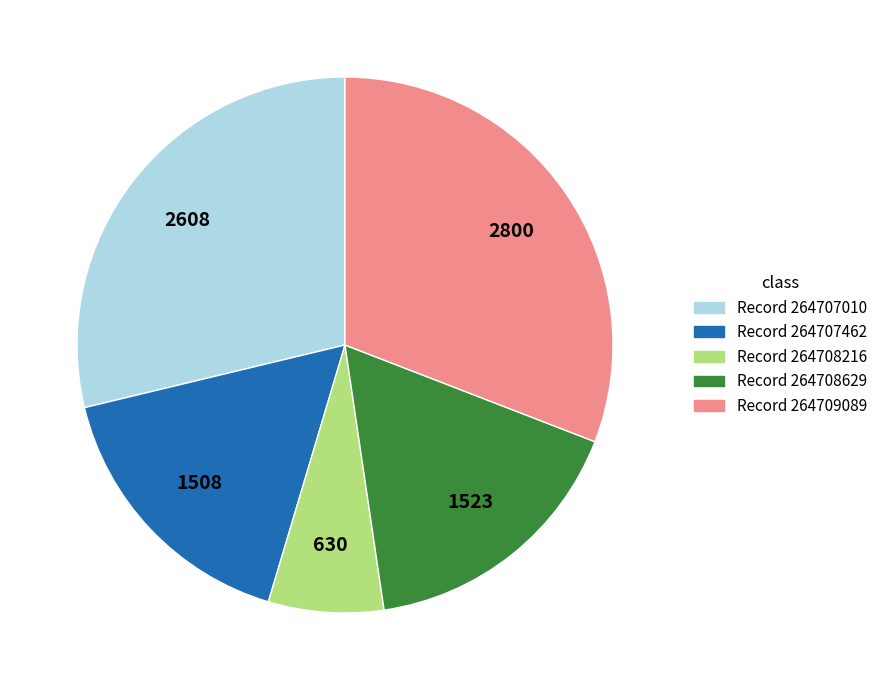

How many segments does this pie chart have?

5